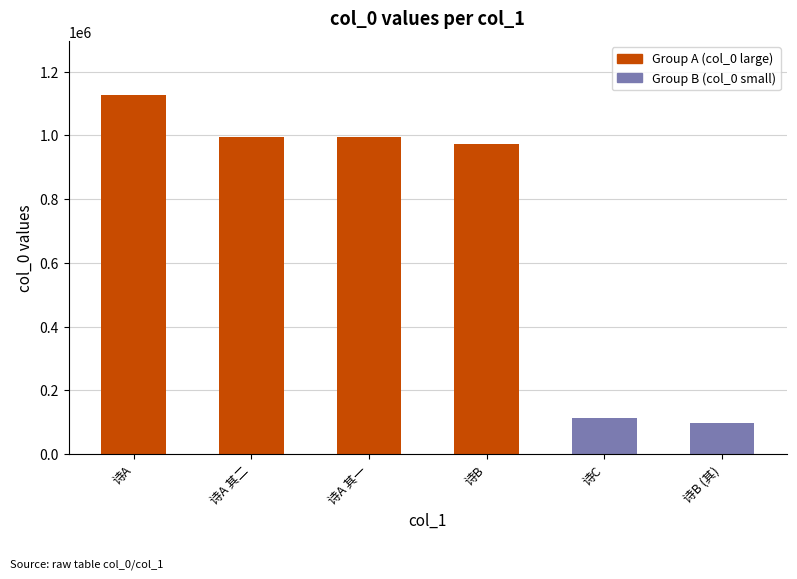

Count the number of categories in the chart.

6